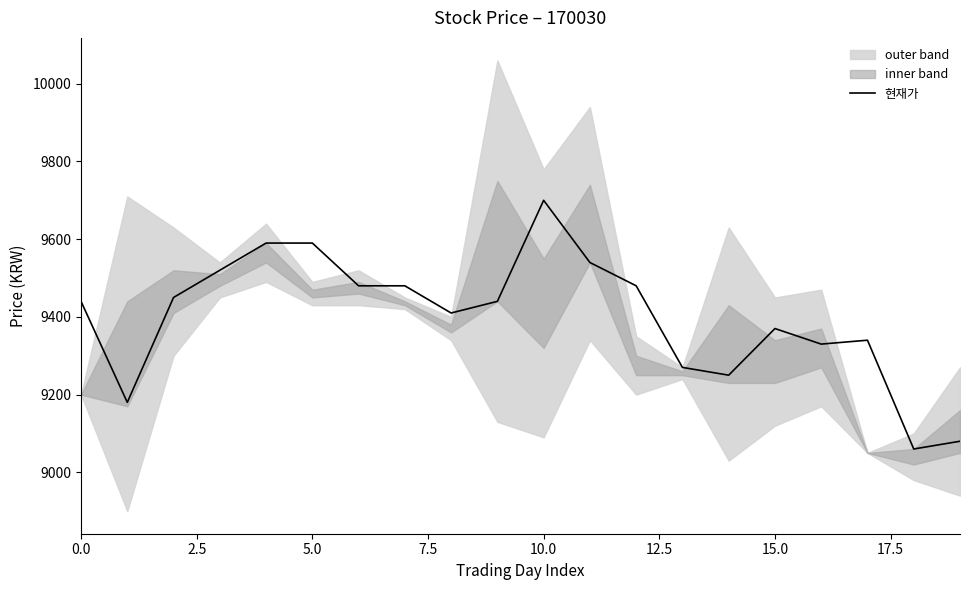

What is the sum of all values?

188000